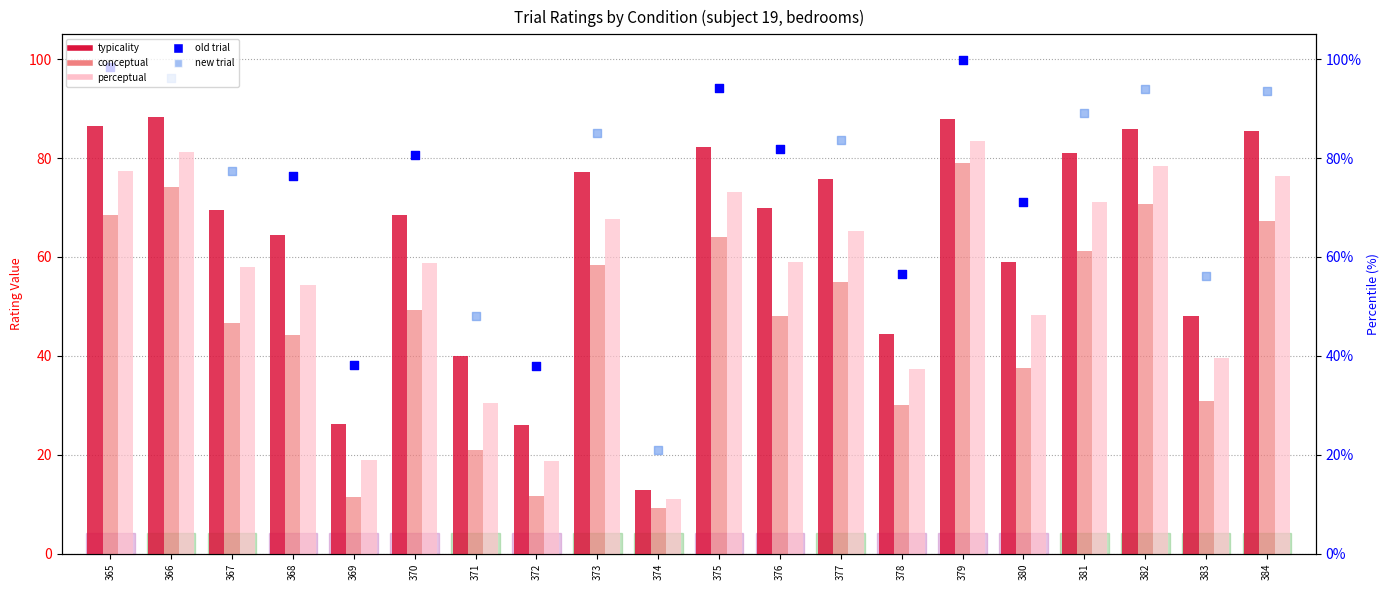

Is the value of perceptual at 374 greater than the value of typicality at 372?

No